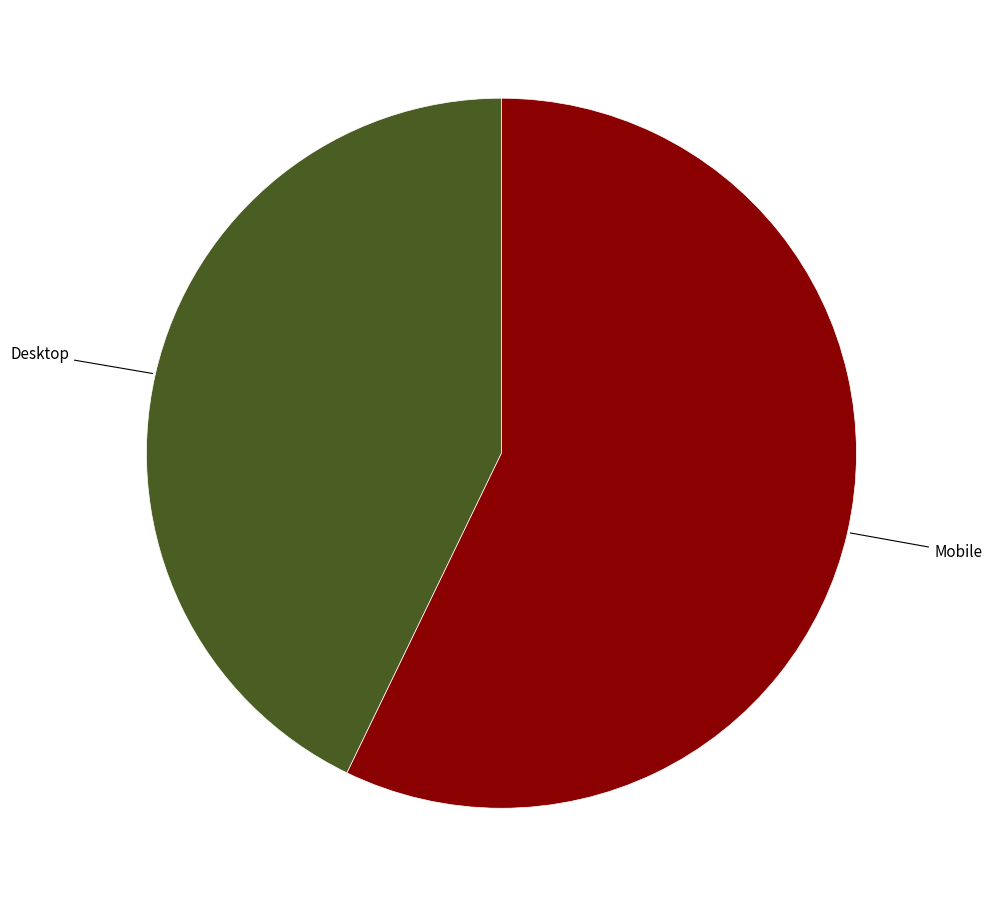

Which category has the biggest portion of the pie?

Mobile